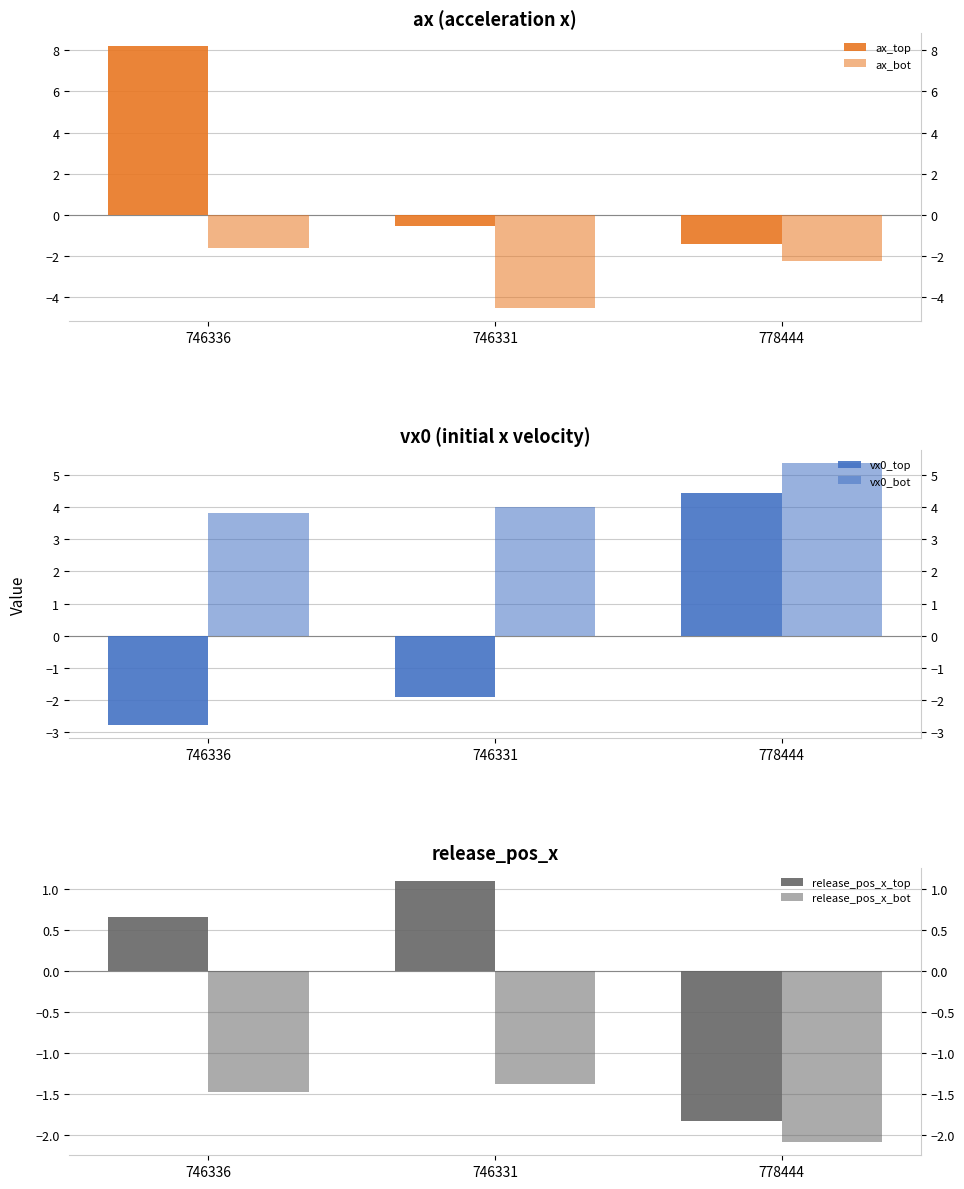

Reading left to right, list all the values displayed in this chart.

ax_top: 8.2	-0.5	-1.4
ax_bot: -1.6	-4.5	-2.2
vx0_top: -2.8	-1.9	4.5
vx0_bot: 3.8	4.0	5.4
release_pos_x_top: 0.7	1.1	-1.8
release_pos_x_bot: -1.5	-1.4	-2.1